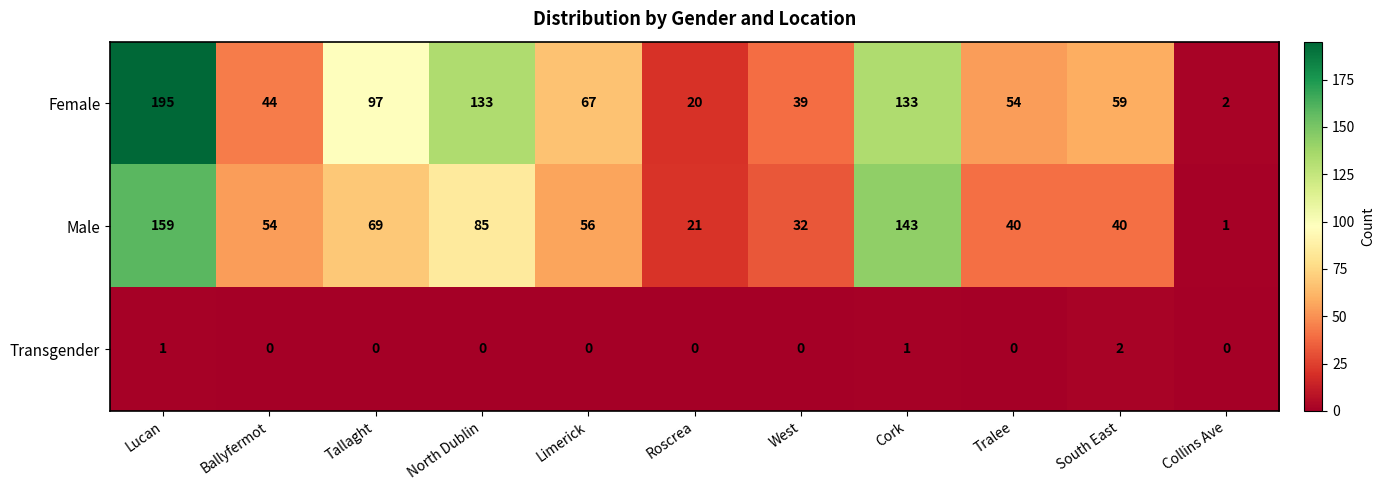

The Male series shows 57 at South East. True or false?

False